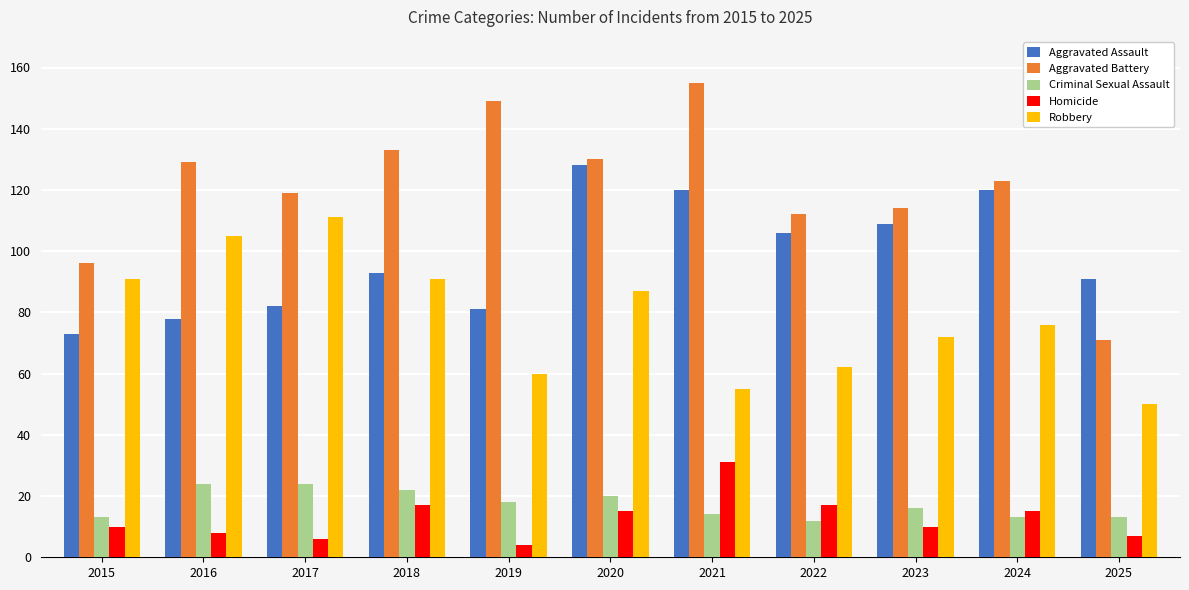

Are the bars grouped side by side (vs. stacked)?

Yes